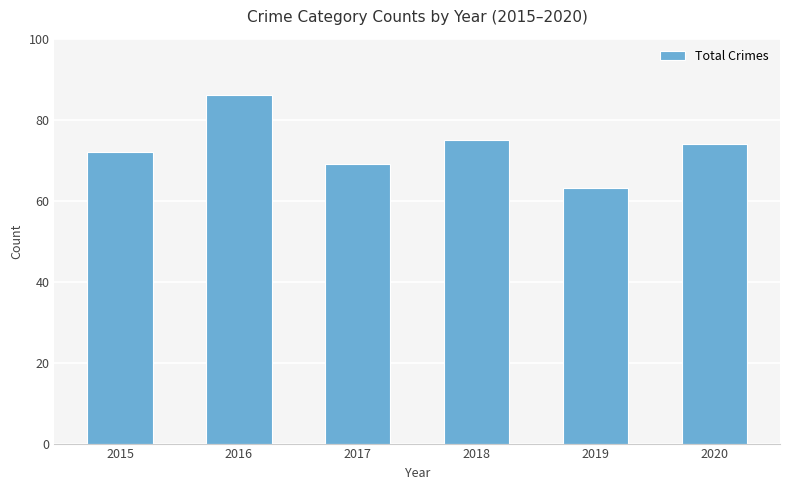

The chart shows a value of 72 at 2015. True or false?

True